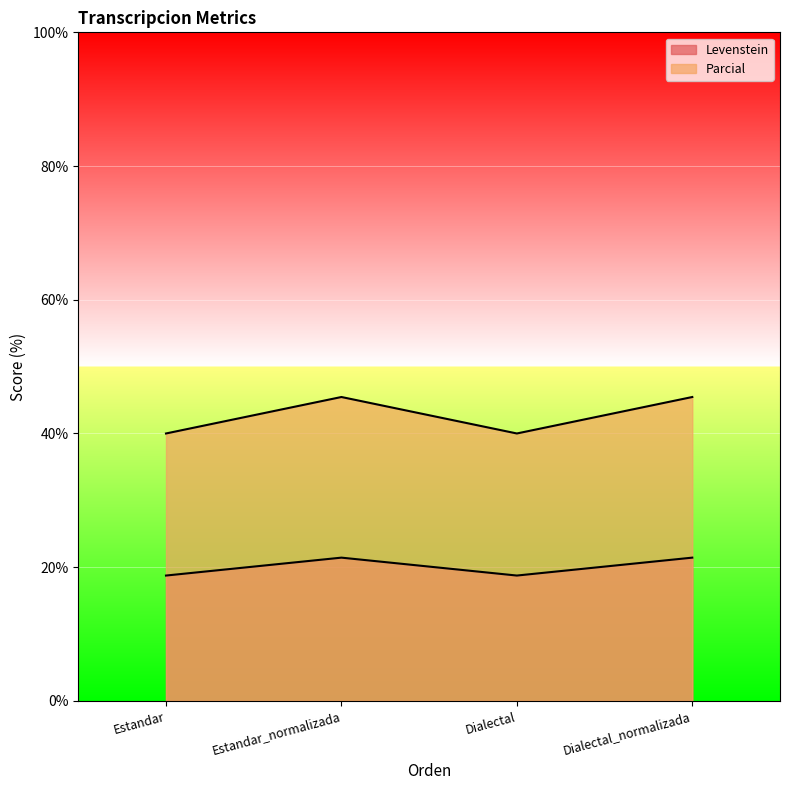

What is the difference between the maximum and minimum values in the Parcial series?

5.5